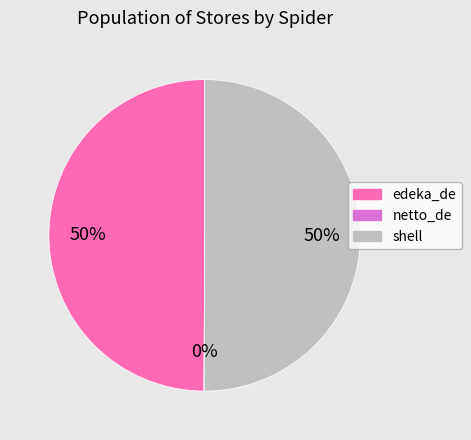

To the nearest percent, what is the difference between the largest and smallest slice percentages?

50%